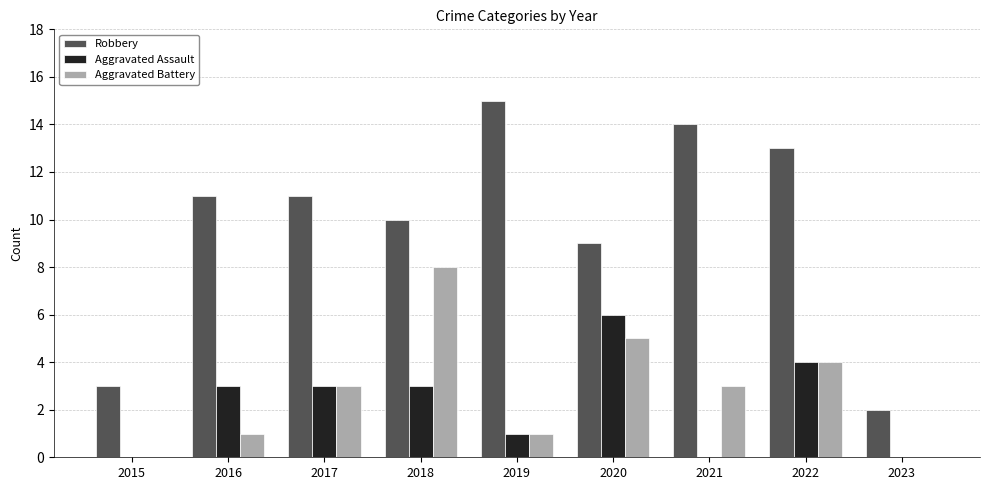

What is the total value across all series at 2015?

3